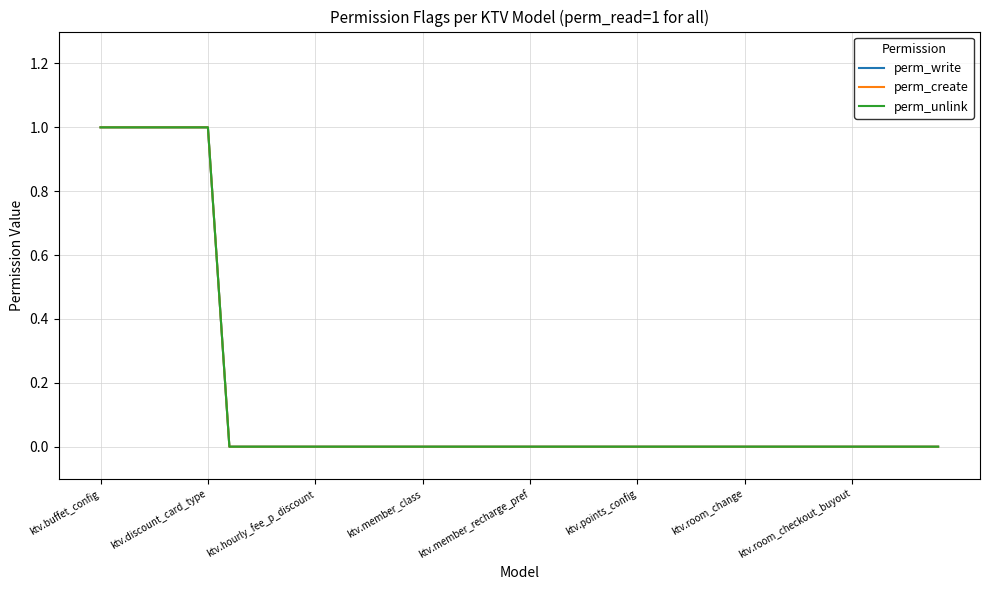

Which series has the largest total across all categories?

perm_write